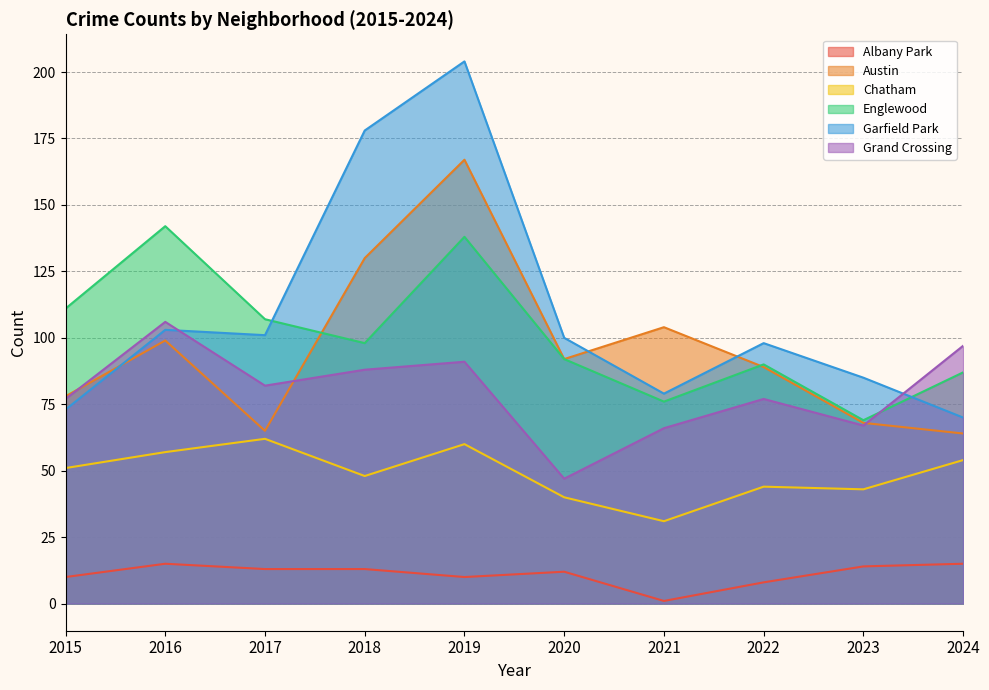

At 2017, list the series in order from largest to smallest.

Englewood, Garfield Park, Grand Crossing, Austin, Chatham, Albany Park